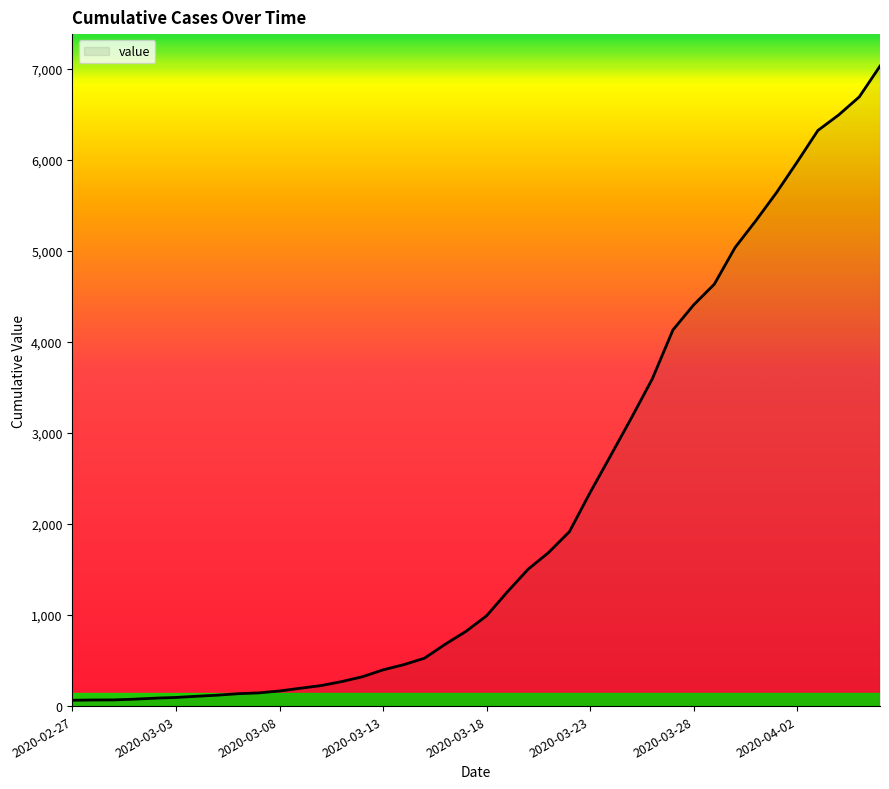

What is the maximum value shown in the chart?

7030